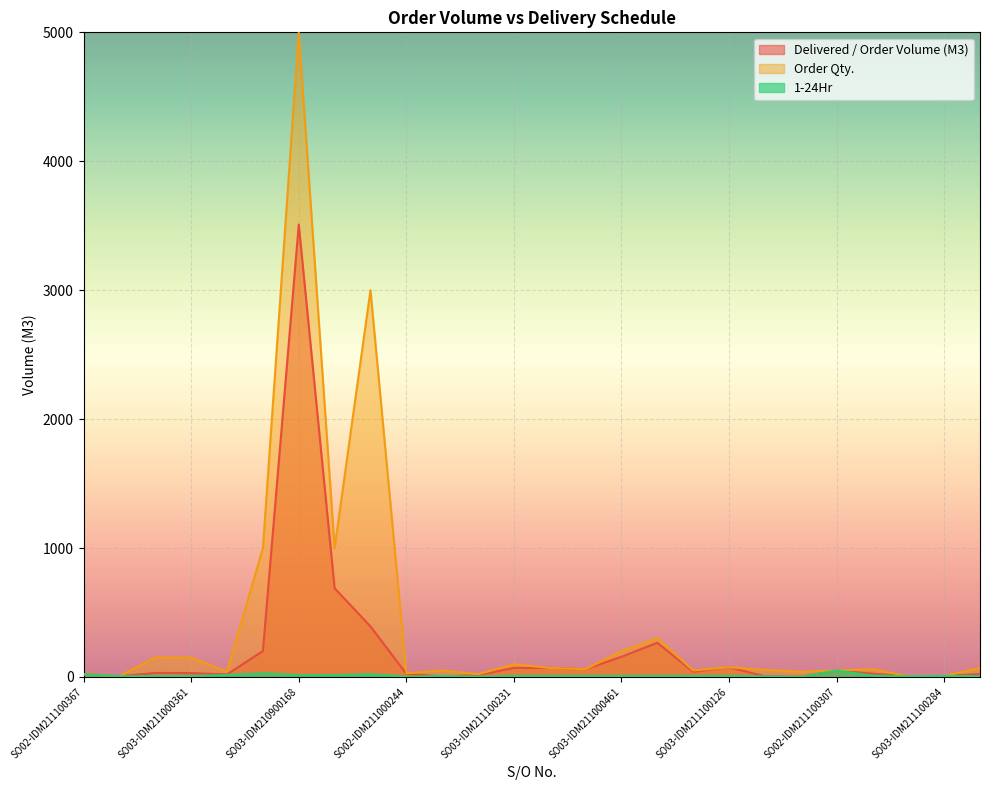

Rank the series by their average value, from highest to lowest.

Order Qty., Delivered / Order Volume (M3), 1-24Hr